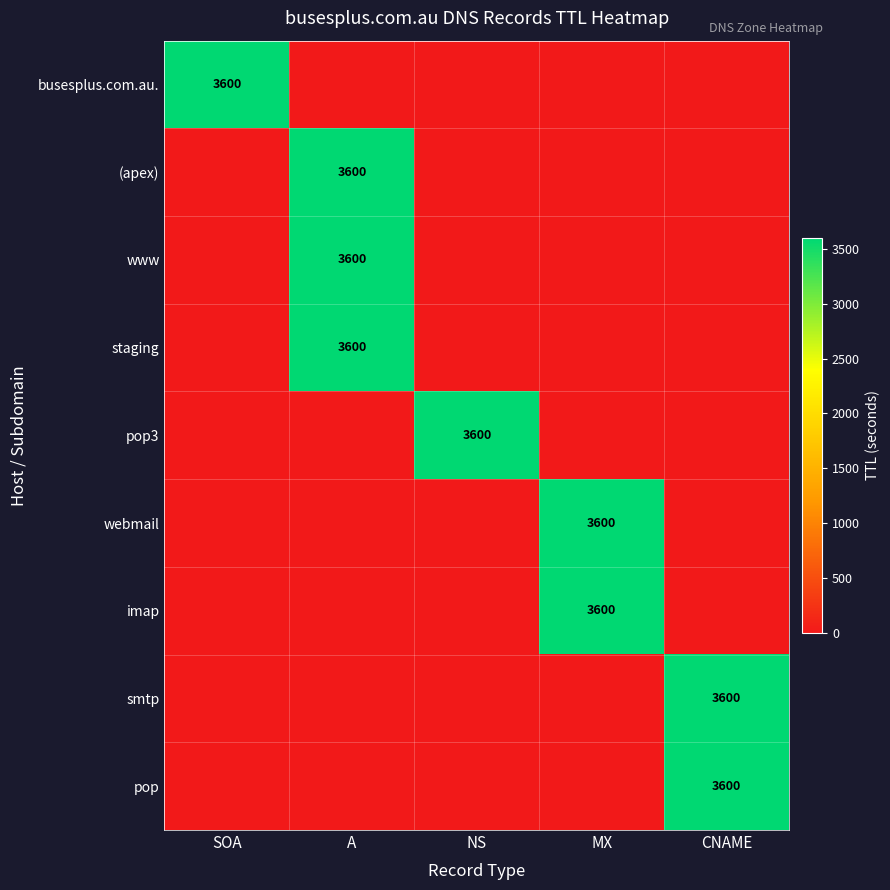

What is the sum of all pop3 values?

3600